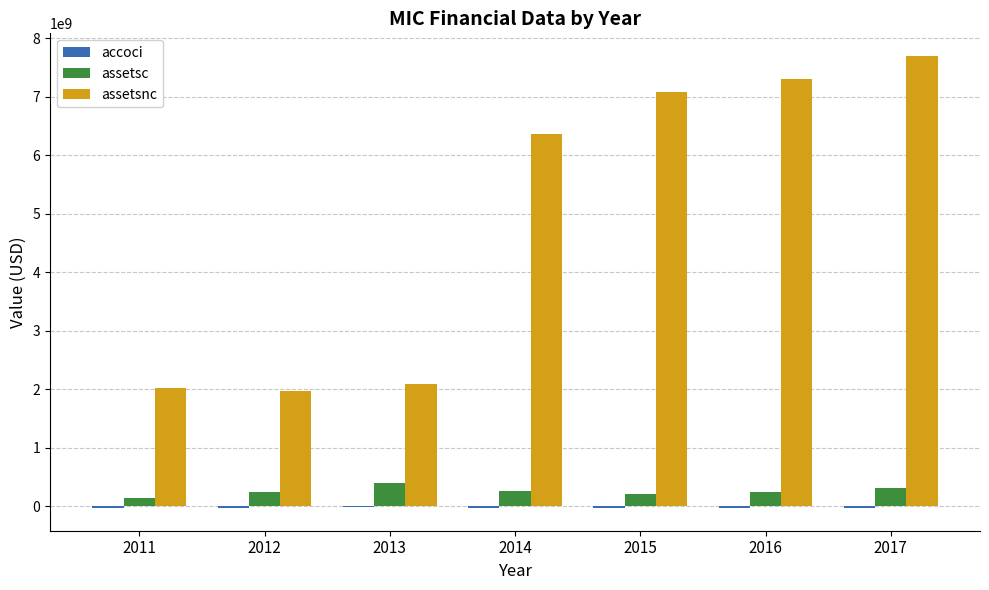

Between 2011 and 2014, which series saw the biggest shift?

assetsnc